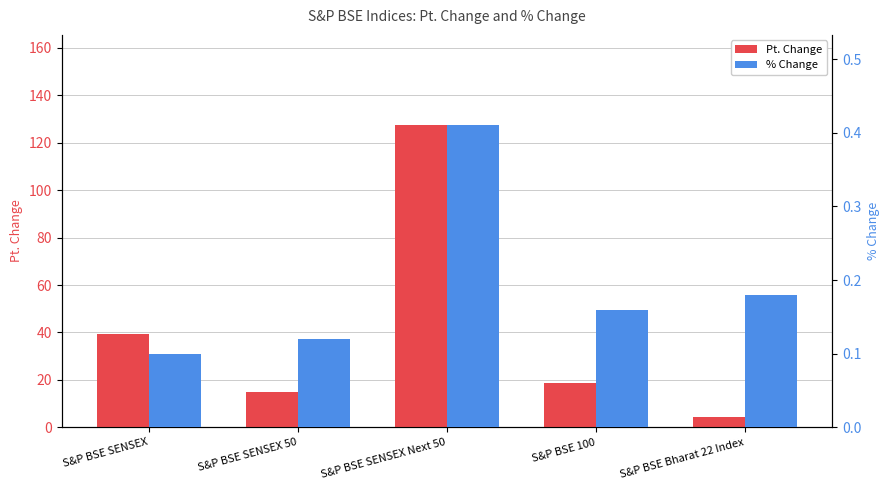

What is the difference between the second highest and minimum values in the Pt. Change series?

35.0